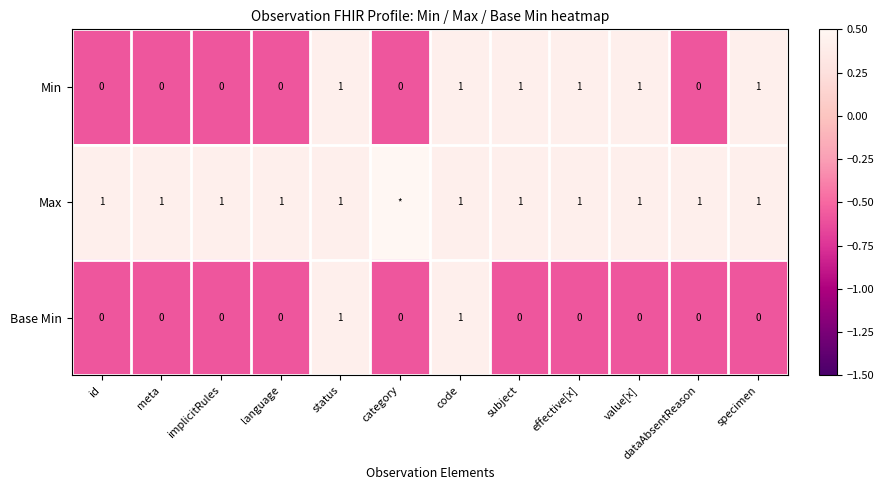

Is the value of Min at language greater than the value of Base Min at code?

No